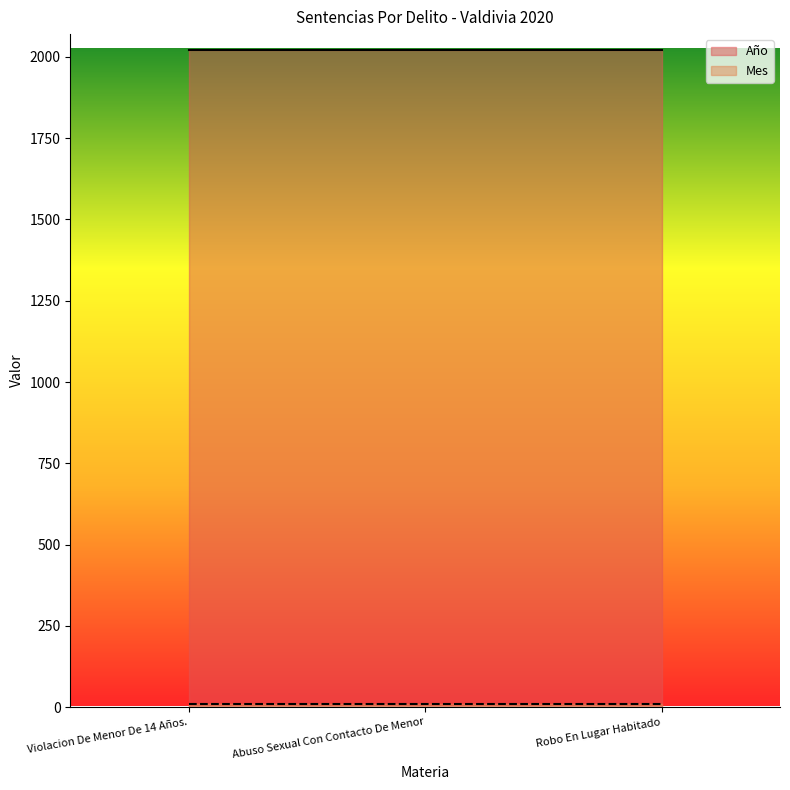

At which label is Año closest to 2020?

Violacion De Menor De 14 Años.